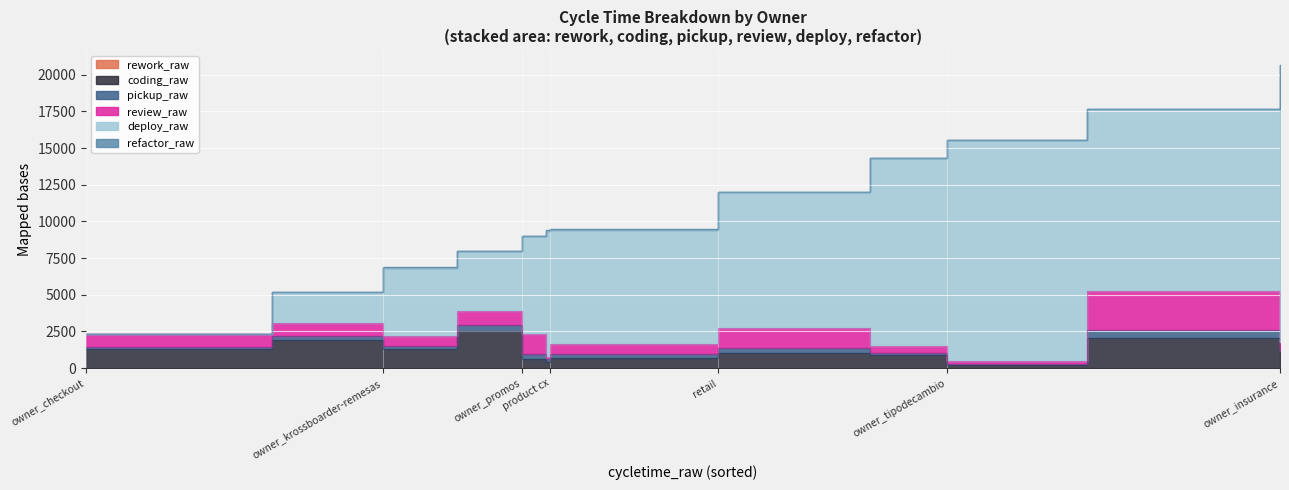

At which category does the chart reach its peak across all series?

owner_insurance